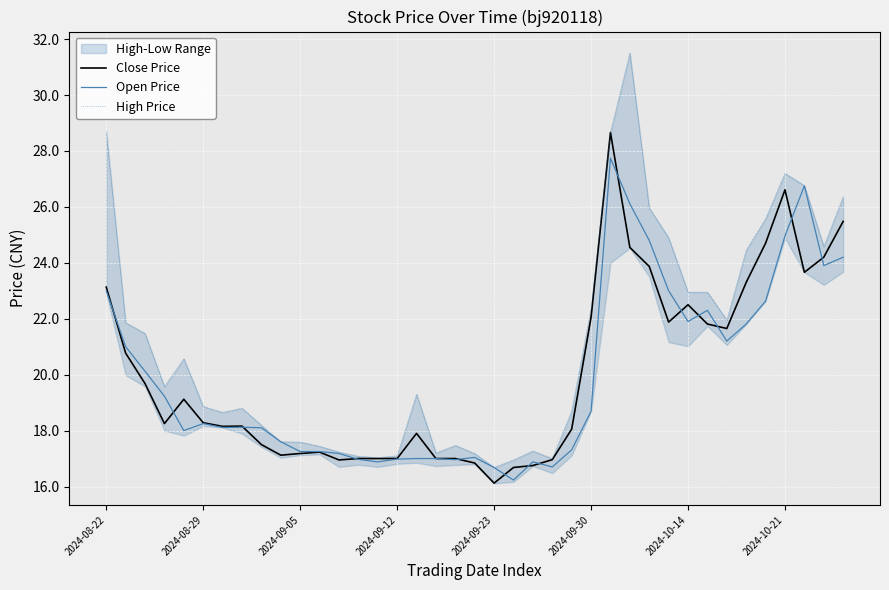

What is the minimum value for Close Price?

16.1